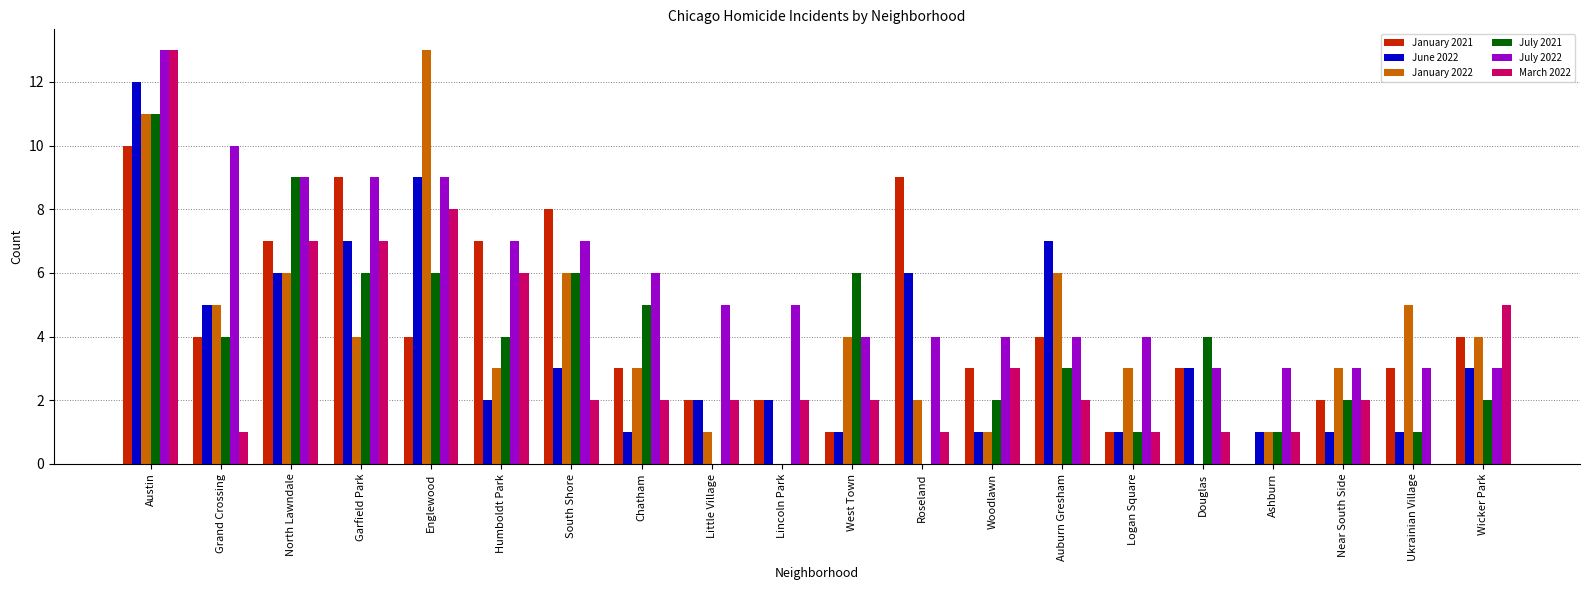

What is the greatest value displayed?

13